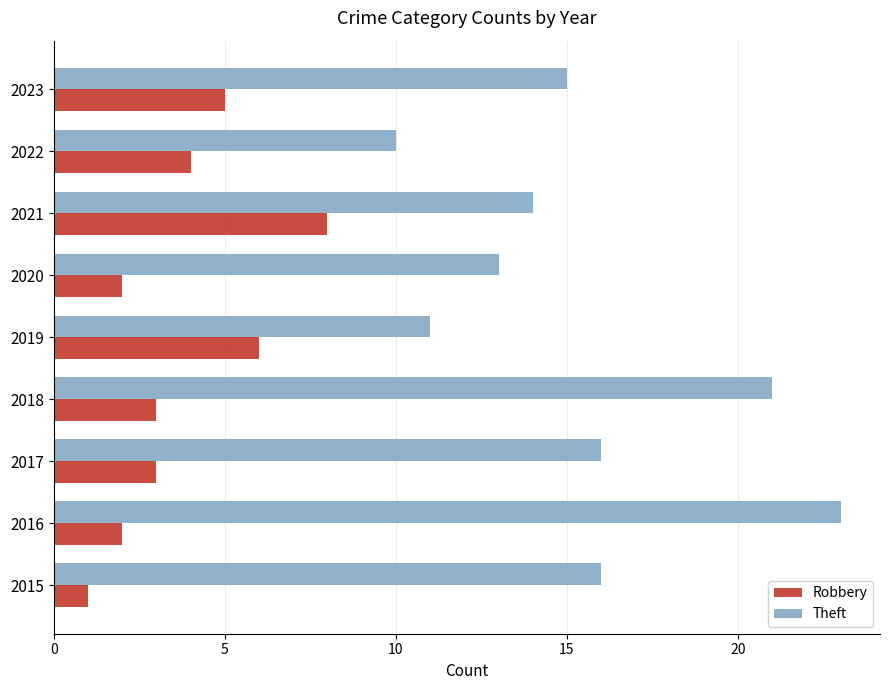

The value of Theft at 2023 is 8. True or false?

False